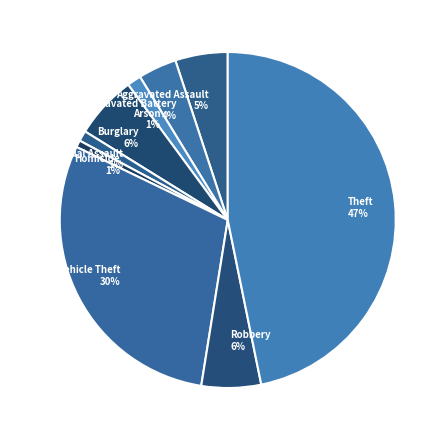

How many segments does this pie chart have?

9